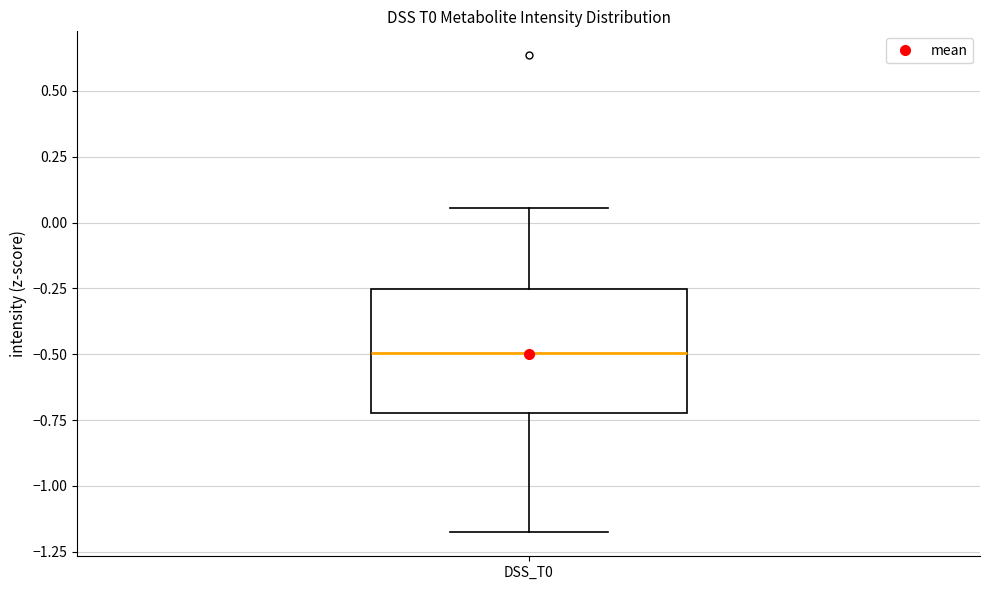

Transcribe this box plot: give where the median line is, the range the box spans, and where the two whiskers end, as read against the y-axis. The values are not printed on the chart, so give them approximately, as read against the axis.

median -0.50, box -0.70 to -0.25, whiskers -1.20 to 0.05